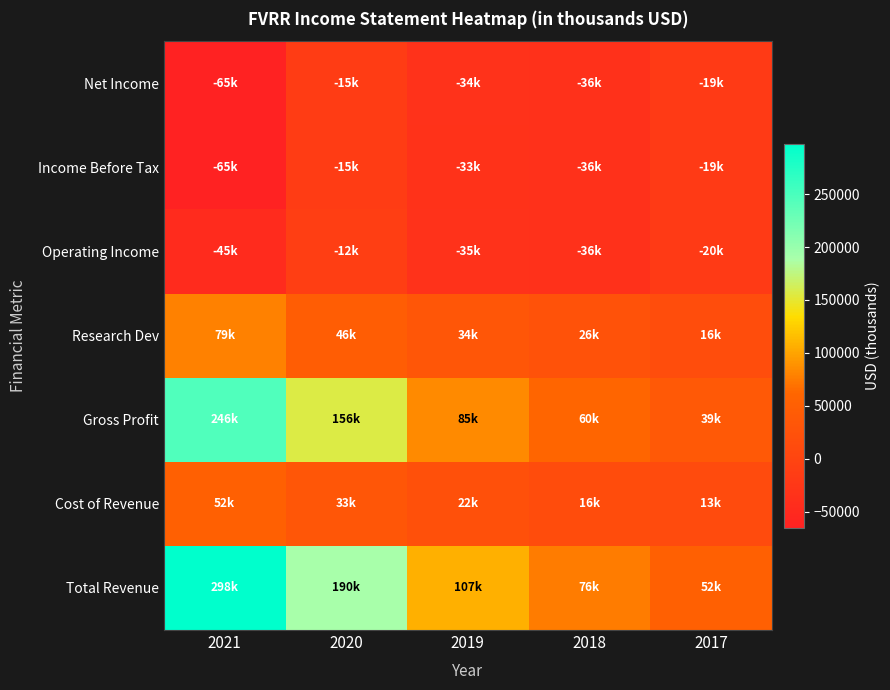

What is the spread (max minus min) of values at 2017?

71600